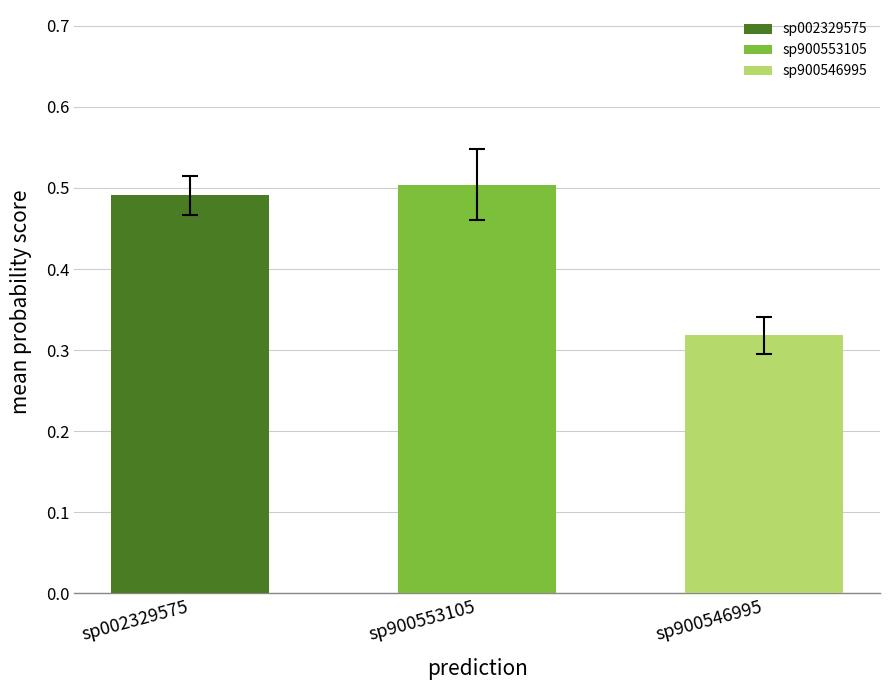

Which series has the widest spread of values?

s__CAG-521 sp900553105